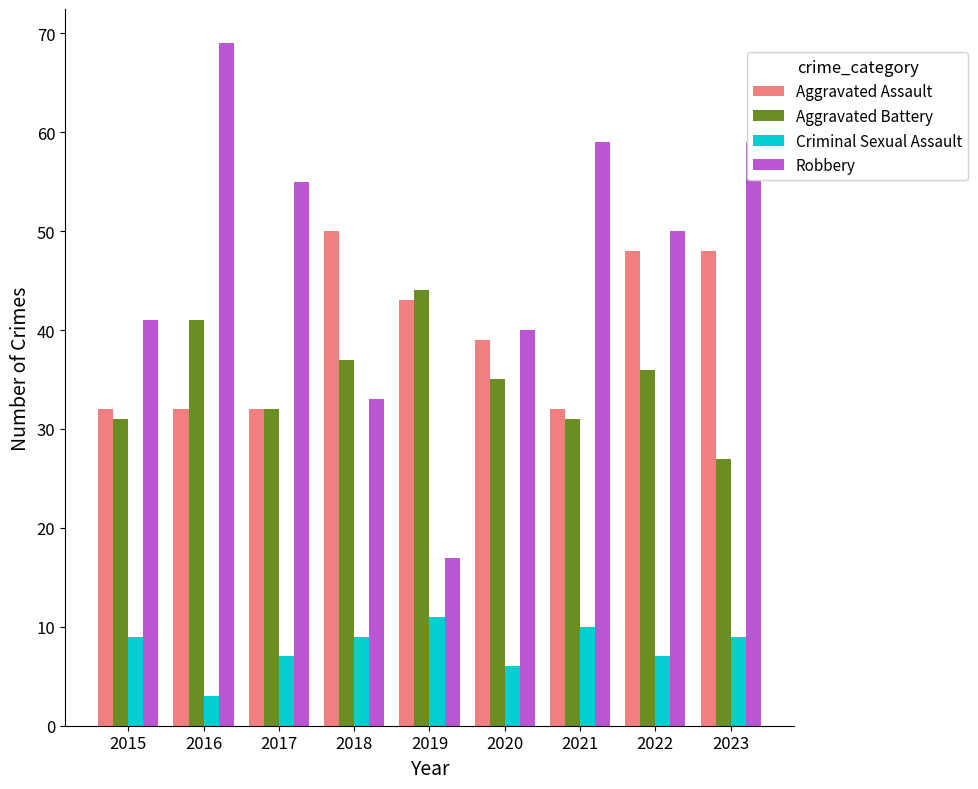

True or false: Aggravated Battery has a value of 27 at 2023.

True